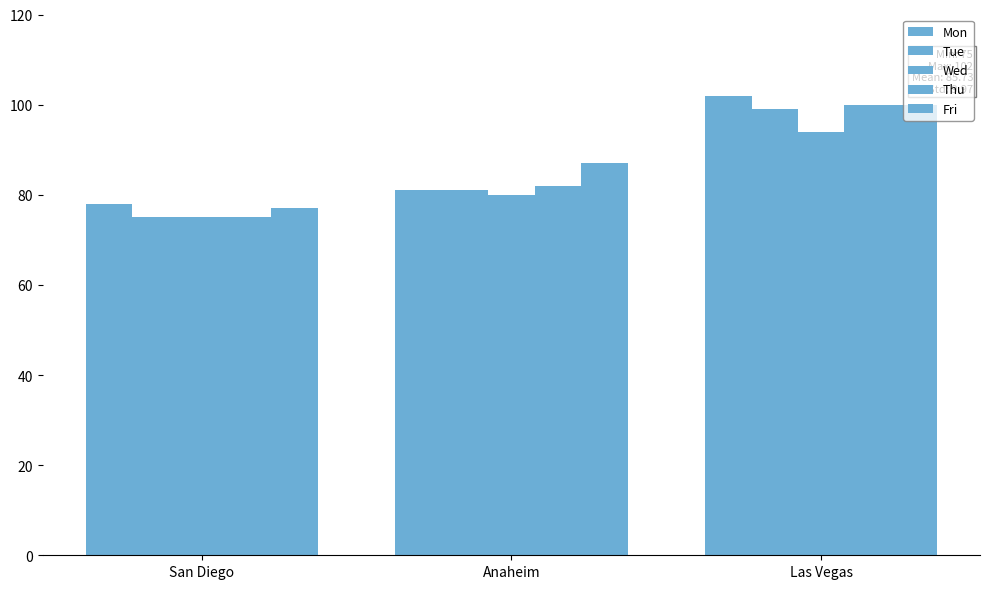

How many bars are there in each group?

5